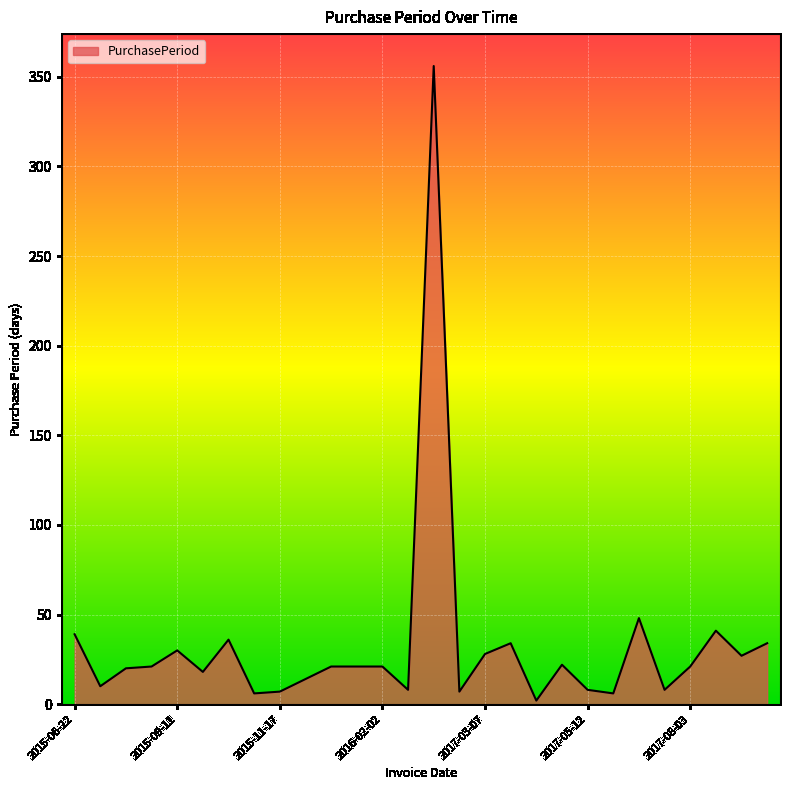

What is the maximum value shown in the chart?

356